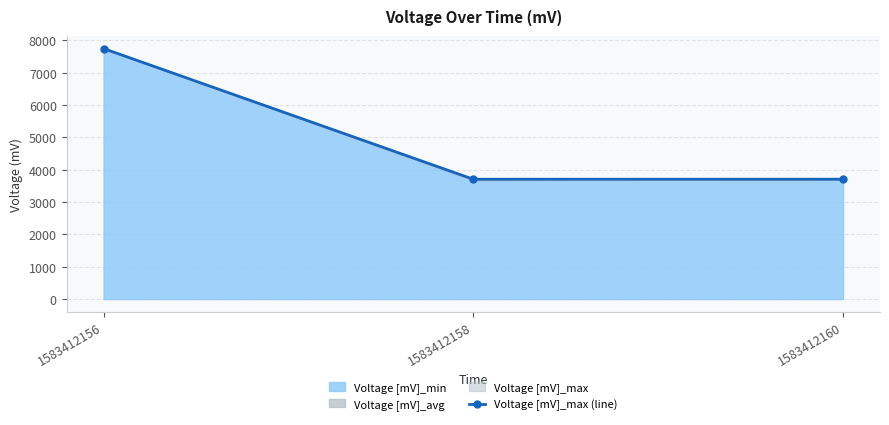

Where is the data nearest to the value 5724?

1583412158